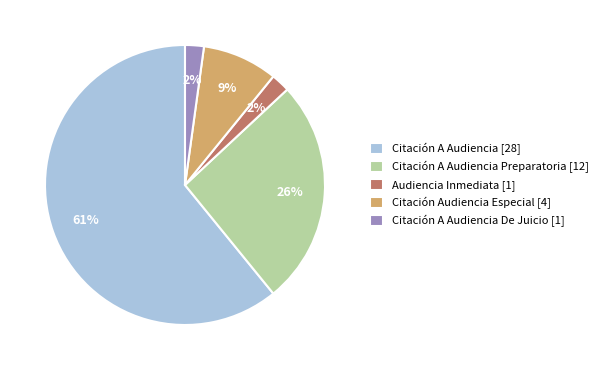

To the nearest percent, what percentage of the pie is Citación A Audiencia Preparatoria [12]?

26%